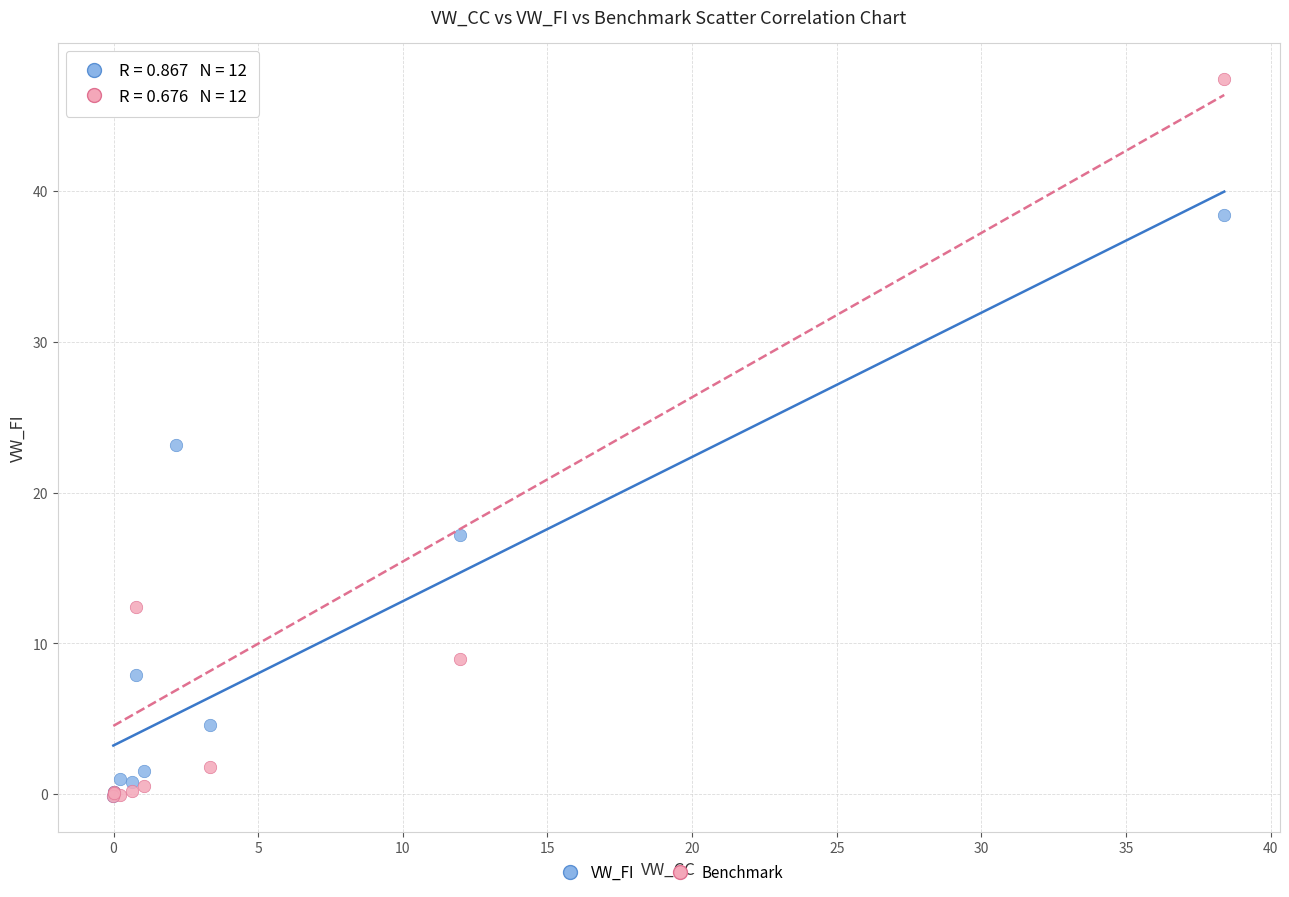

In the VW_FI series, what Y value is closest to 19?

17.2